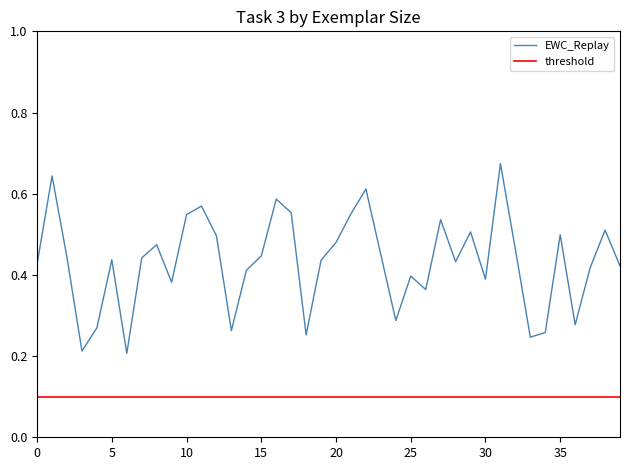

How many data points does each series have?

40